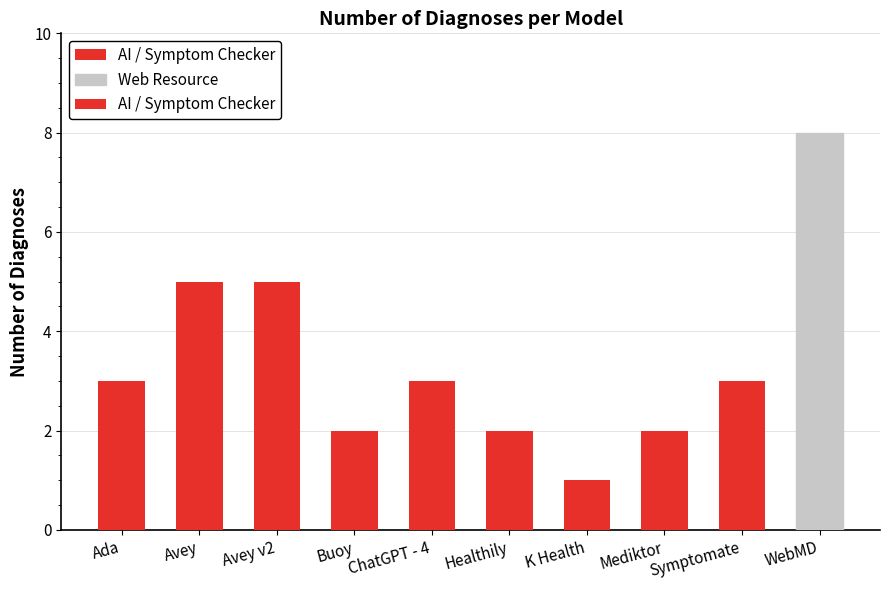

How many values are between 2 and 5?

8